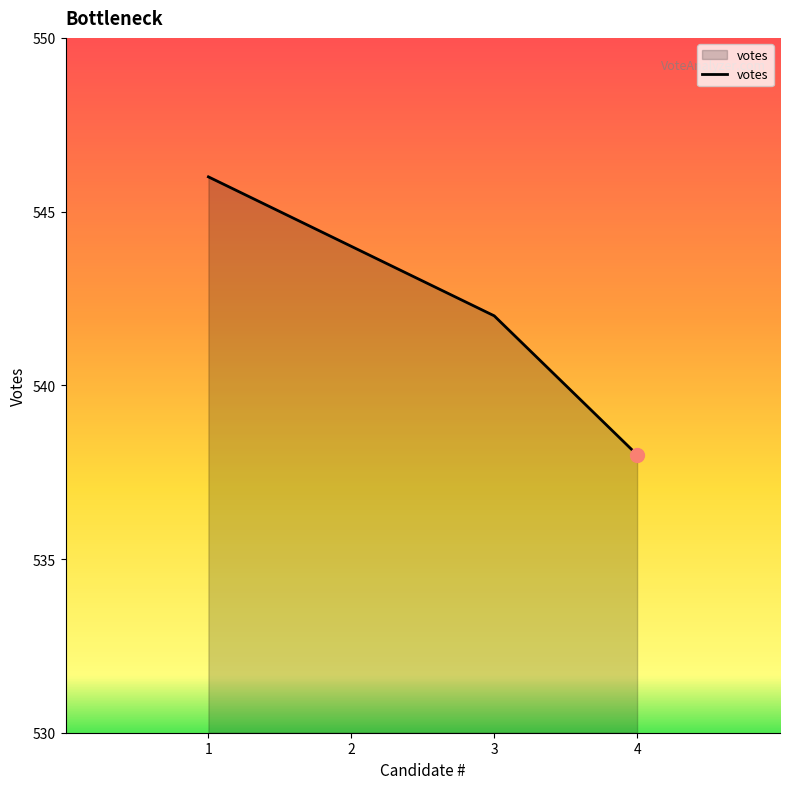

Approximately how many times larger is the value at 3 compared to 4?

1.0